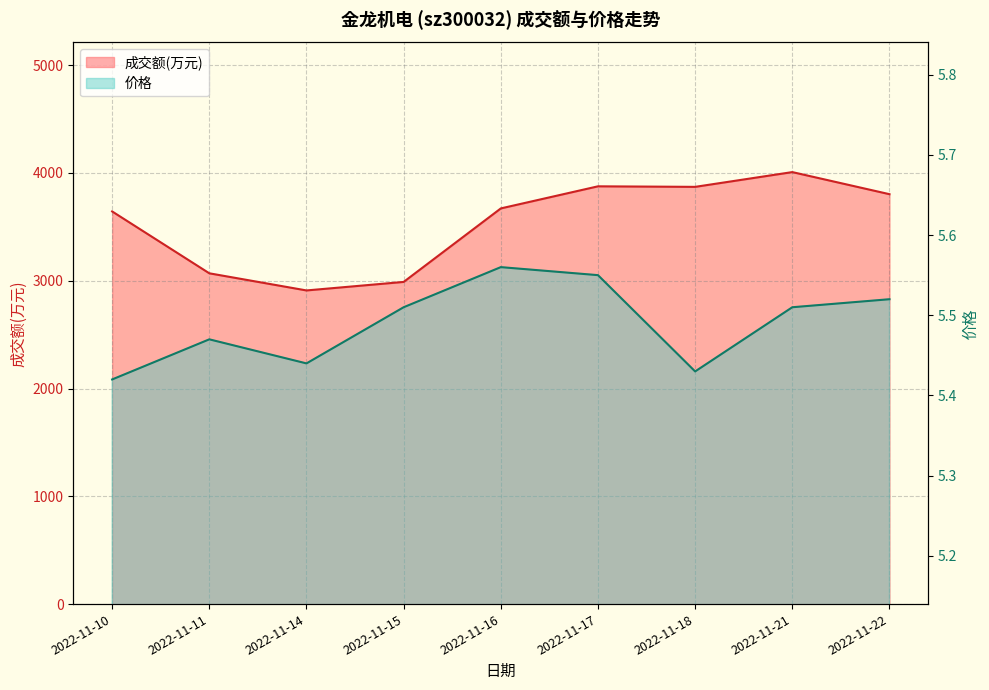

How many distinct data groups are displayed?

2